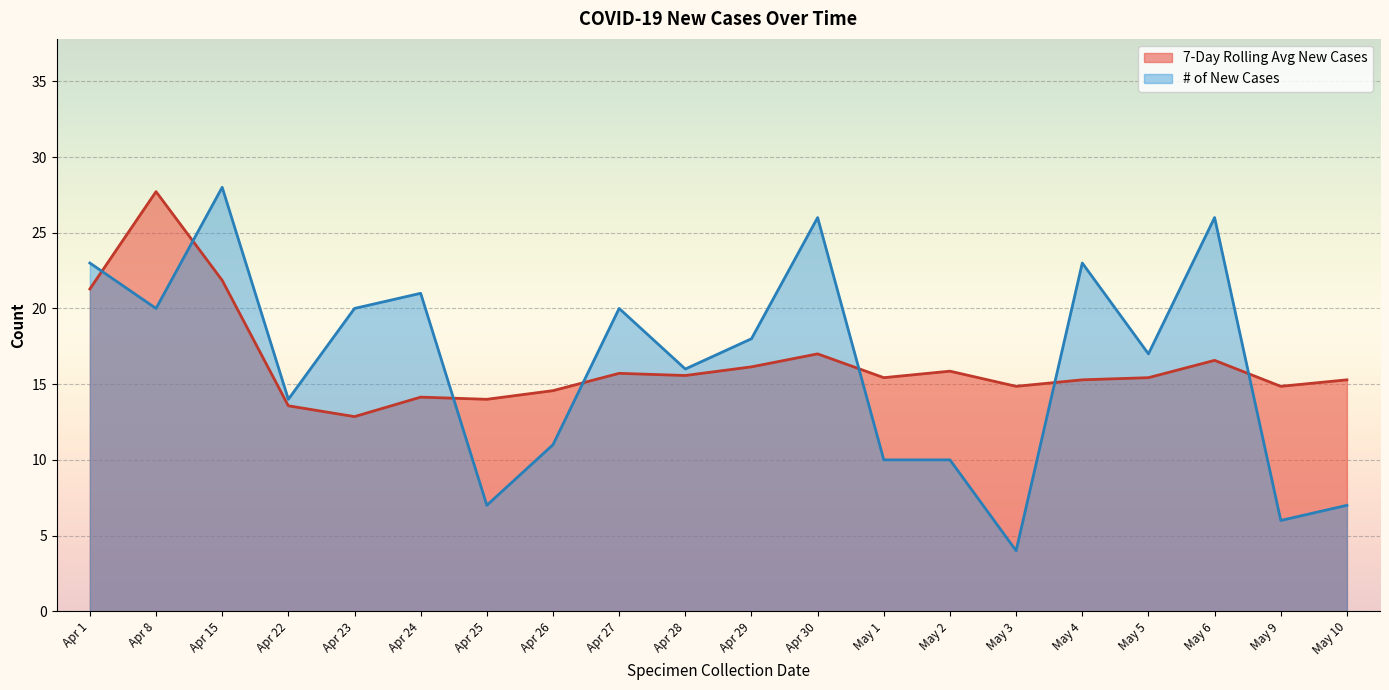

What are all the series names shown in the legend?

7-Day Rolling Avg New Cases, # of New Cases